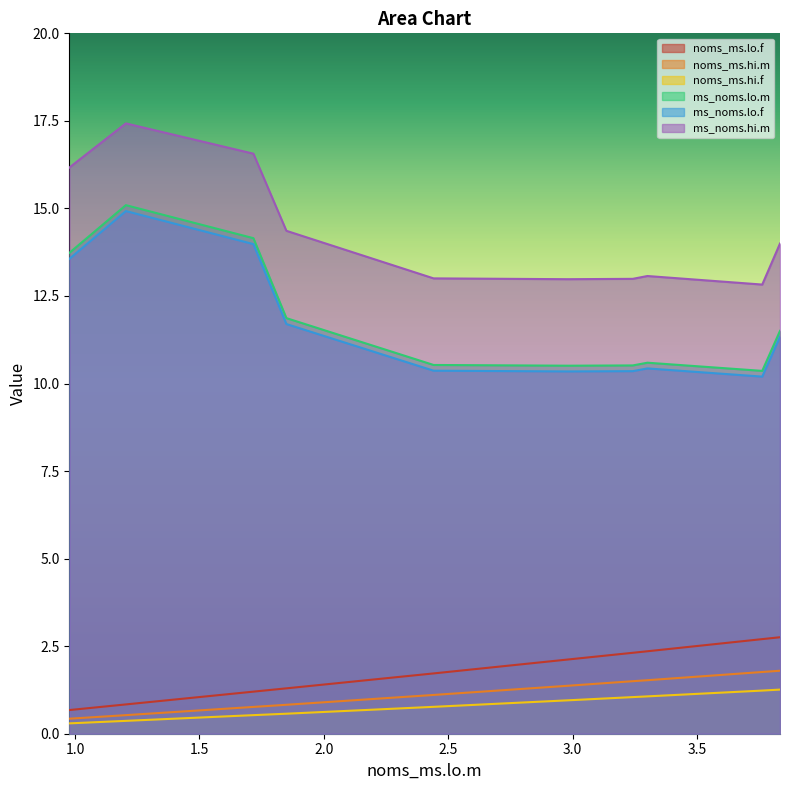

True or false: noms_ms.hi.f has more than 1 interior local peaks.

False